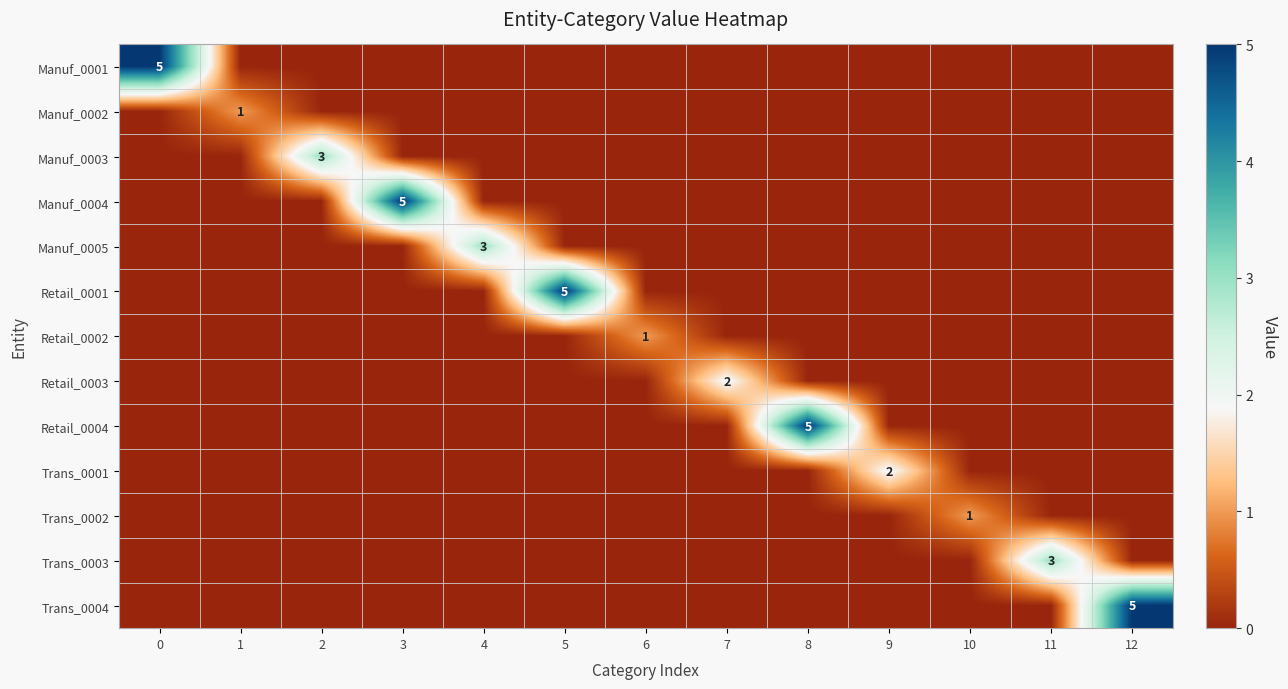

Is it true that Manuf_0005 equals 3 at 4?

True